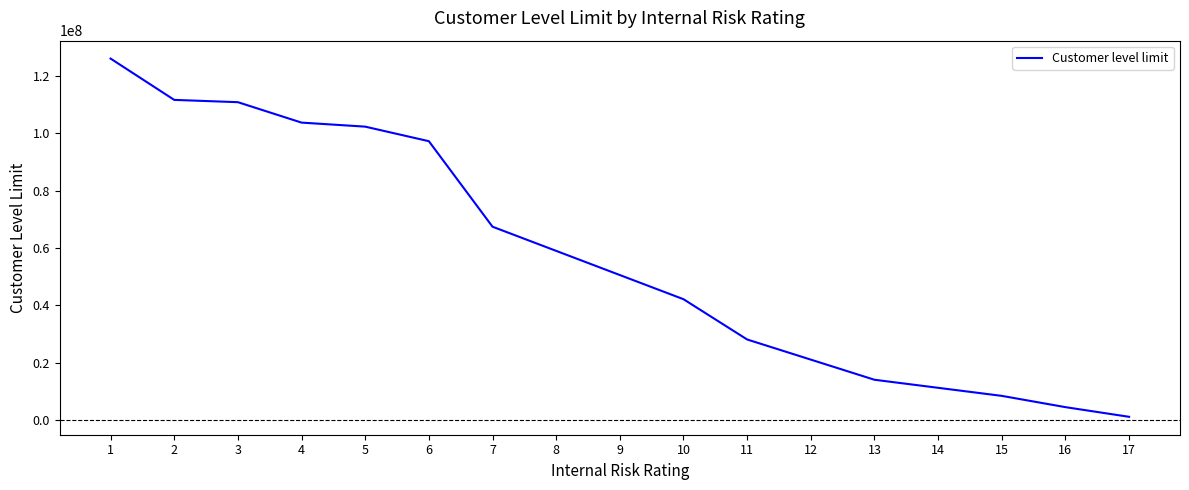

True or false: the data shows 90684363 at 9.

False